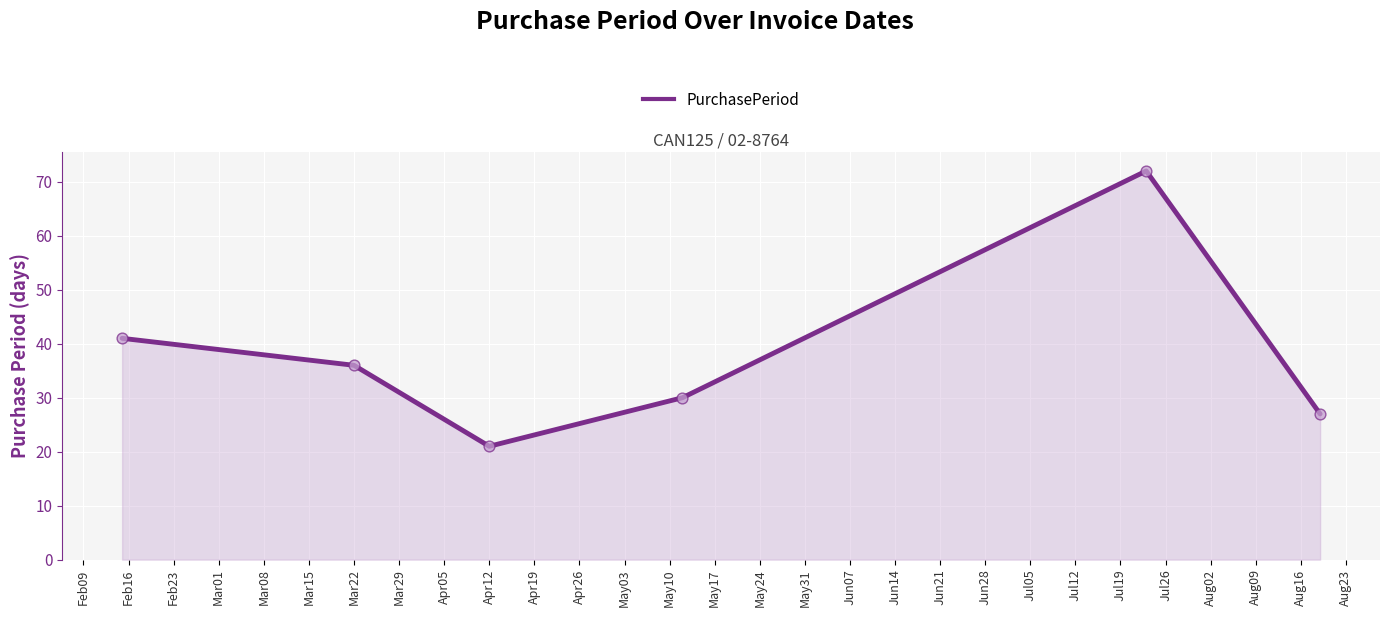

What is the difference between the maximum and minimum values?

51